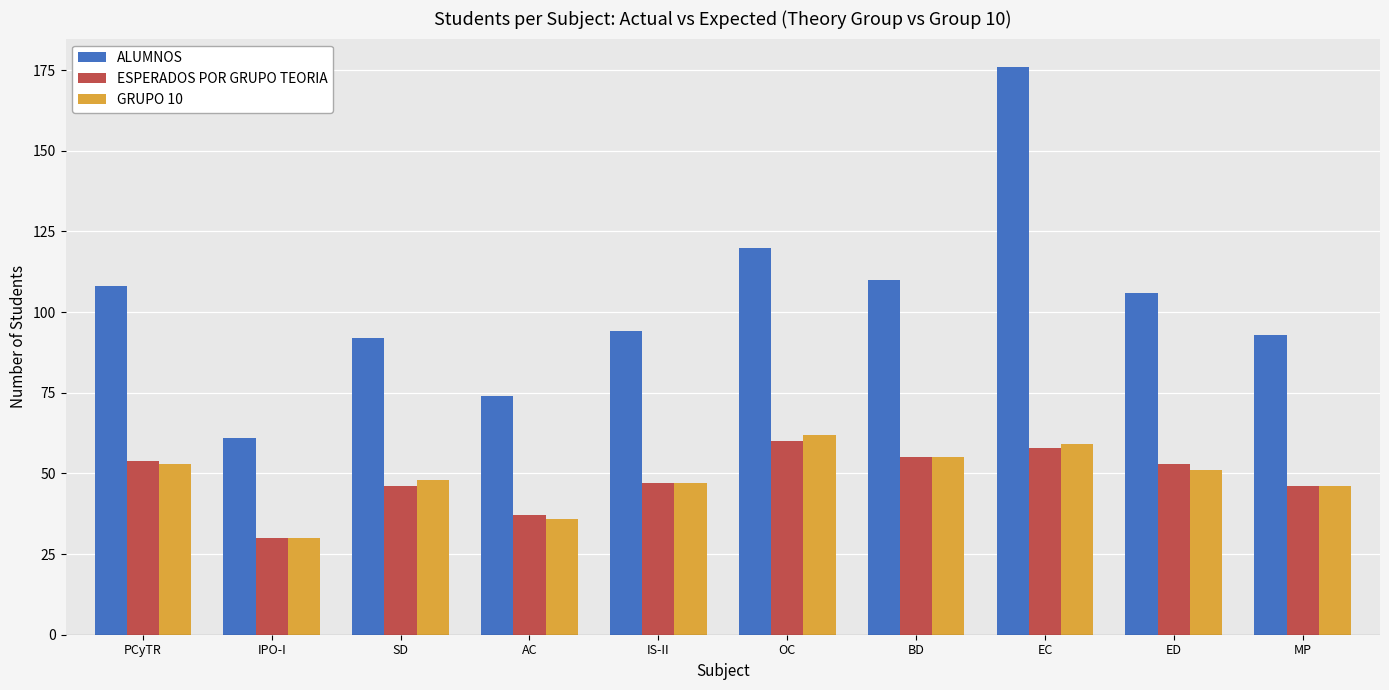

Reading right to left, what are all the values shown in this chart?

ALUMNOS: MP=93	ED=106	EC=176	BD=110	OC=120	IS-II=94	AC=74	SD=92	IPO-I=61	PCyTR=108
ESPERADOS POR GRUPO TEORIA: MP=46	ED=53	EC=58	BD=55	OC=60	IS-II=47	AC=37	SD=46	IPO-I=30	PCyTR=54
GRUPO 10: MP=46	ED=51	EC=59	BD=55	OC=62	IS-II=47	AC=36	SD=48	IPO-I=30	PCyTR=53